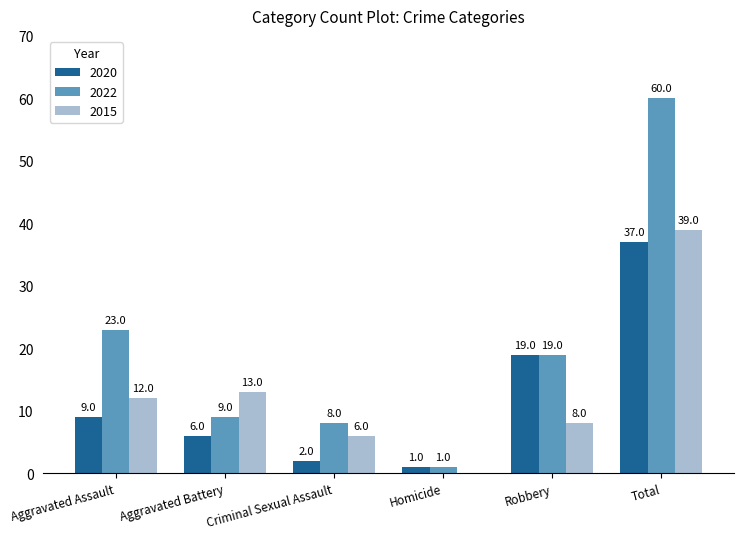

Count the number of data series in this chart.

3